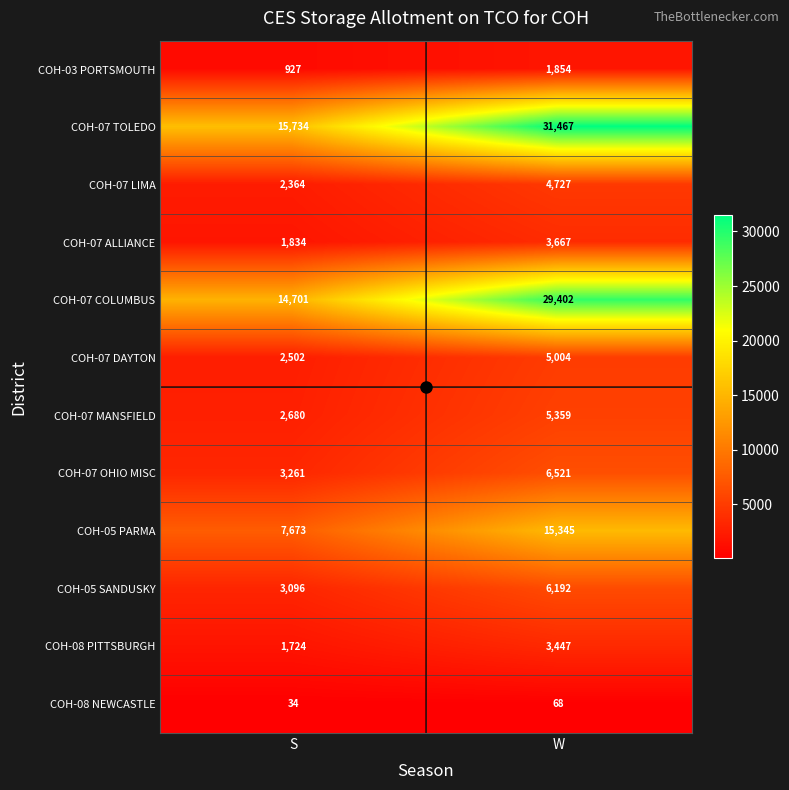

What value does the COH-07 DAYTON series have at S?

2502